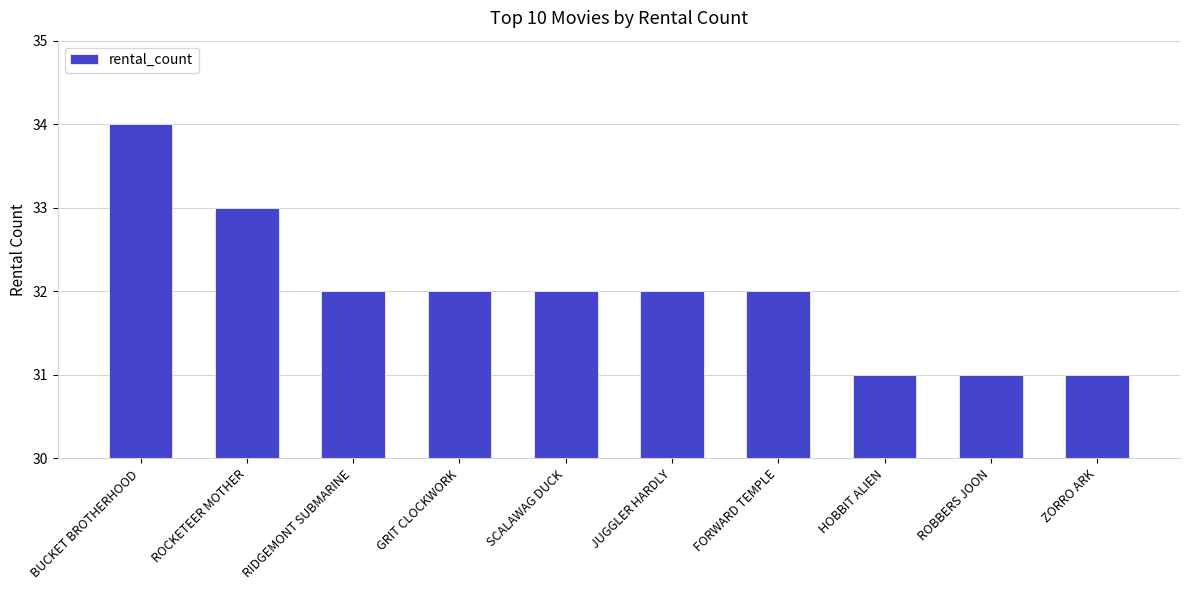

Reading left to right, list all the values displayed in this chart.

BUCKET BROTHERHOOD=34	ROCKETEER MOTHER=33	RIDGEMONT SUBMARINE=32	GRIT CLOCKWORK=32	SCALAWAG DUCK=32	JUGGLER HARDLY=32	FORWARD TEMPLE=32	HOBBIT ALIEN=31	ROBBERS JOON=31	ZORRO ARK=31